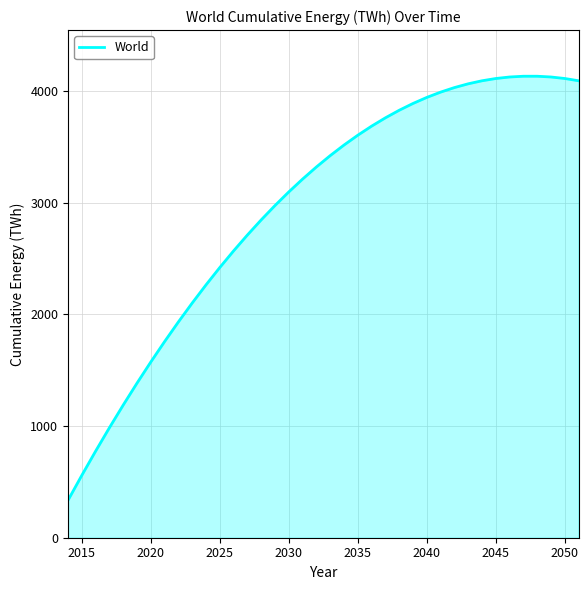

What is the difference between the maximum and minimum values?

3795.7